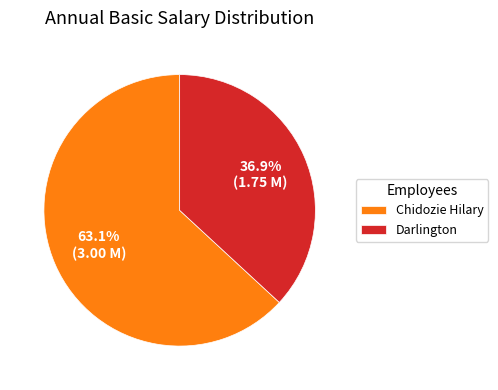

Count the number of slices in the pie.

2